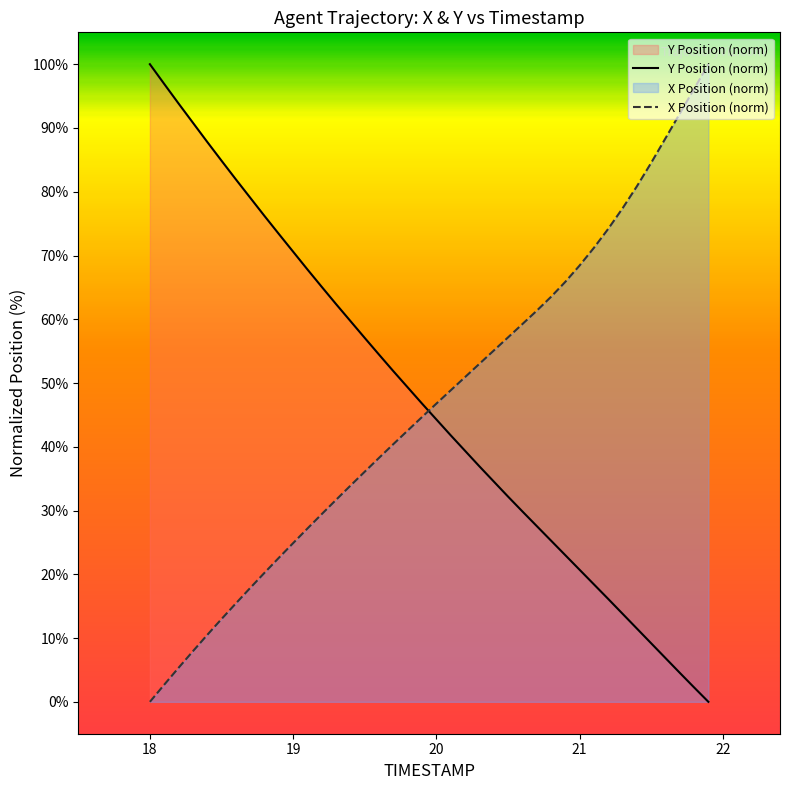

What is the difference between the maximum and minimum values in the X Position (norm) series?

100.0